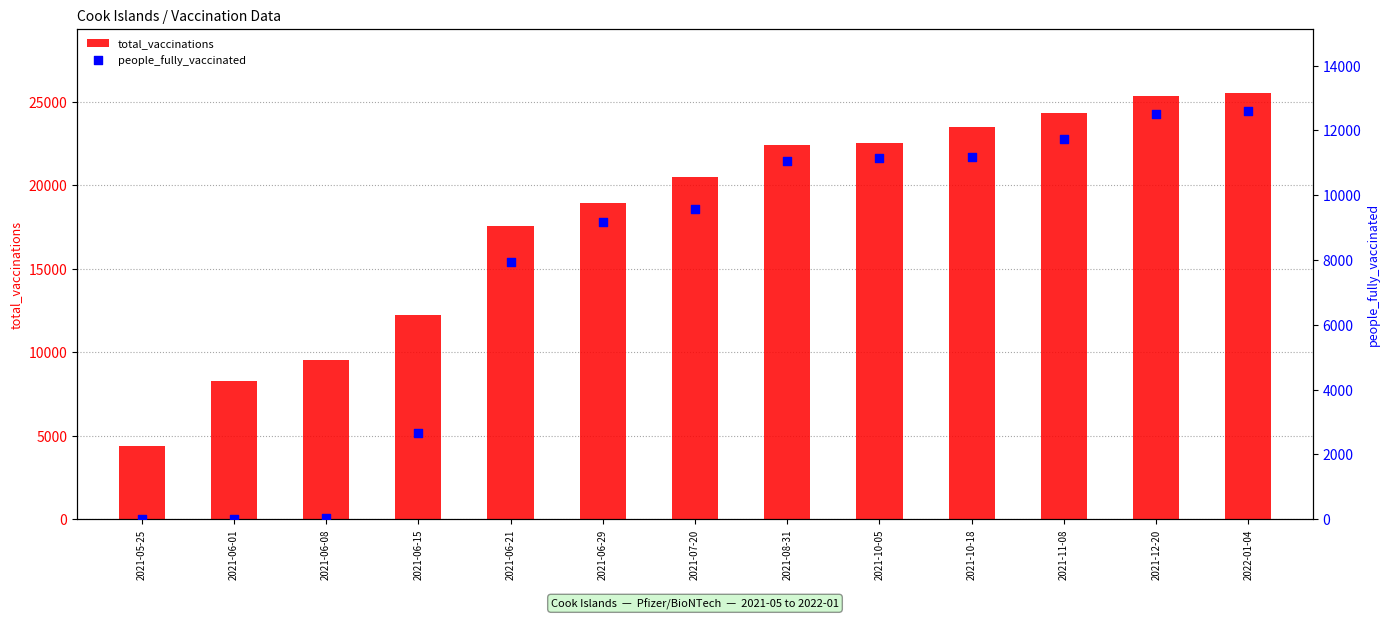

Is the value of people_fully_vaccinated at 2021-06-29 greater than the value of total_vaccinations at 2021-06-08?

No